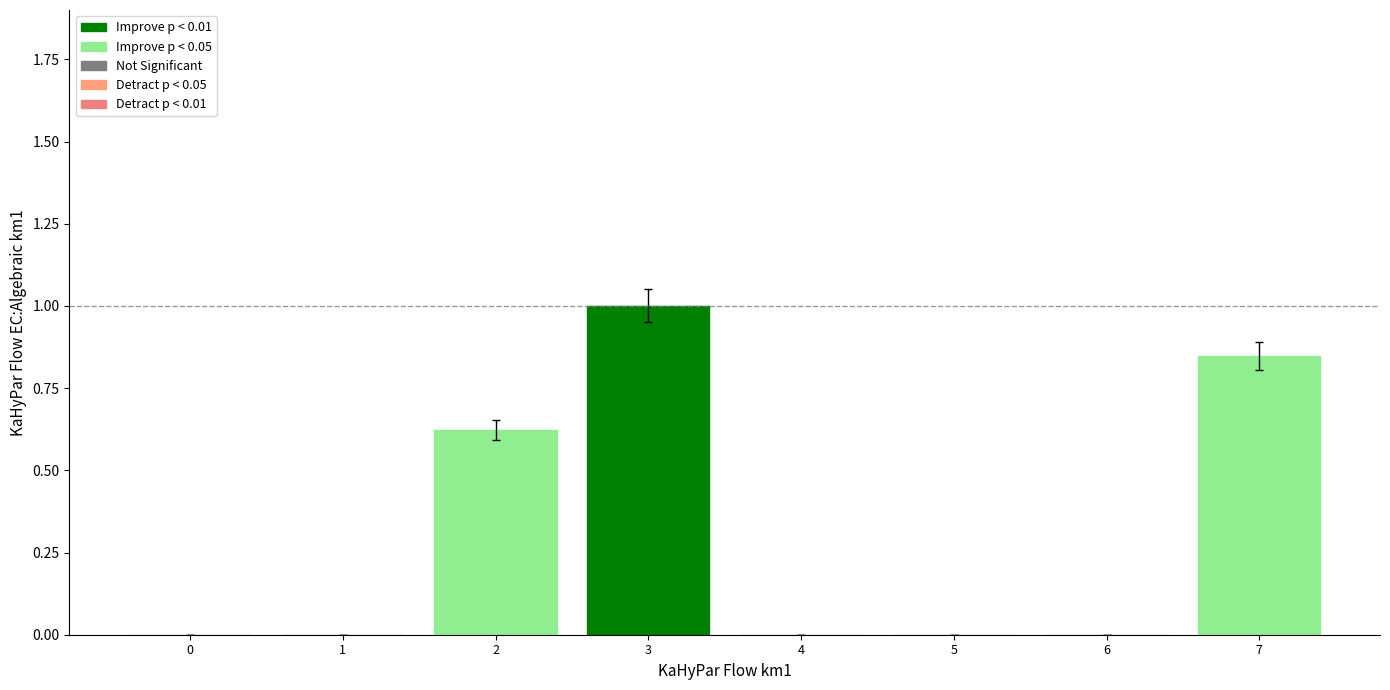

How many categories are shown in the chart?

8